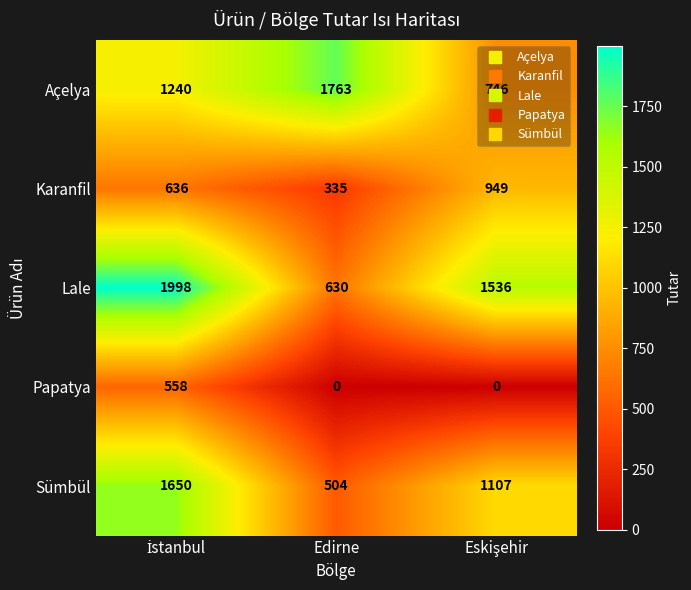

Is it true that Sümbül equals 894 at Edirne?

False